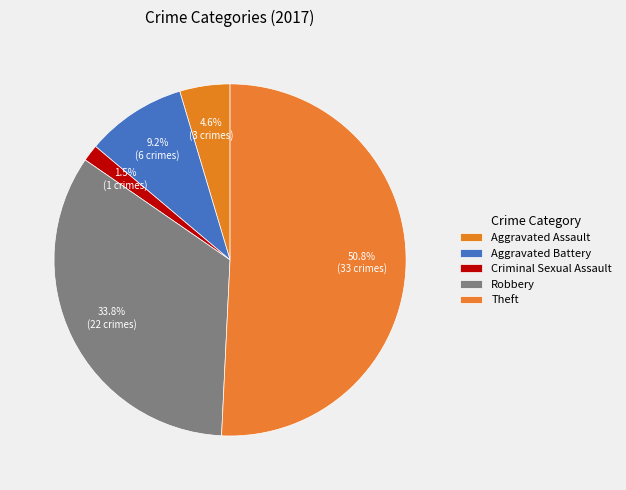

Count the number of slices in the pie.

5